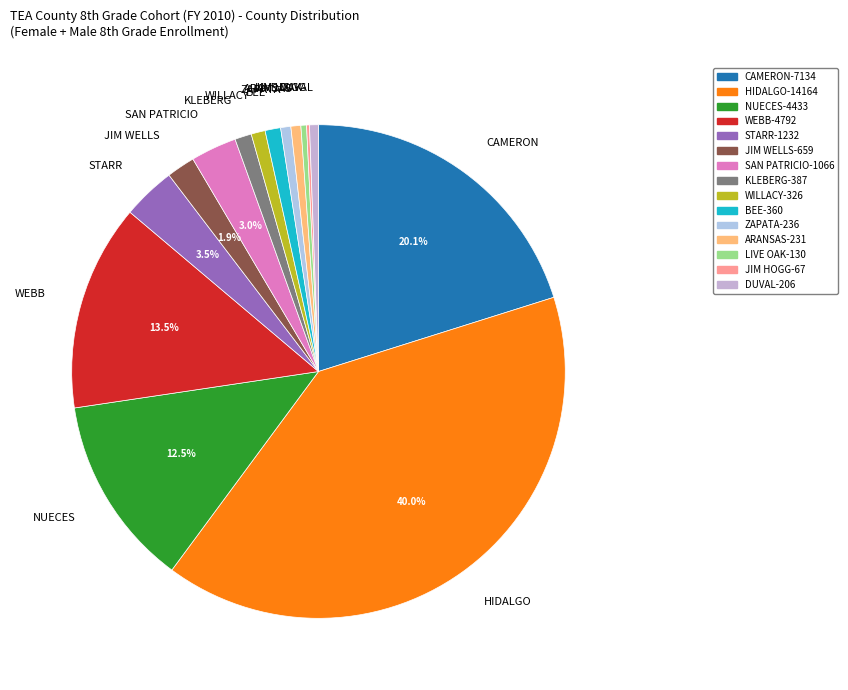

Is ARANSAS the majority of the pie?

No